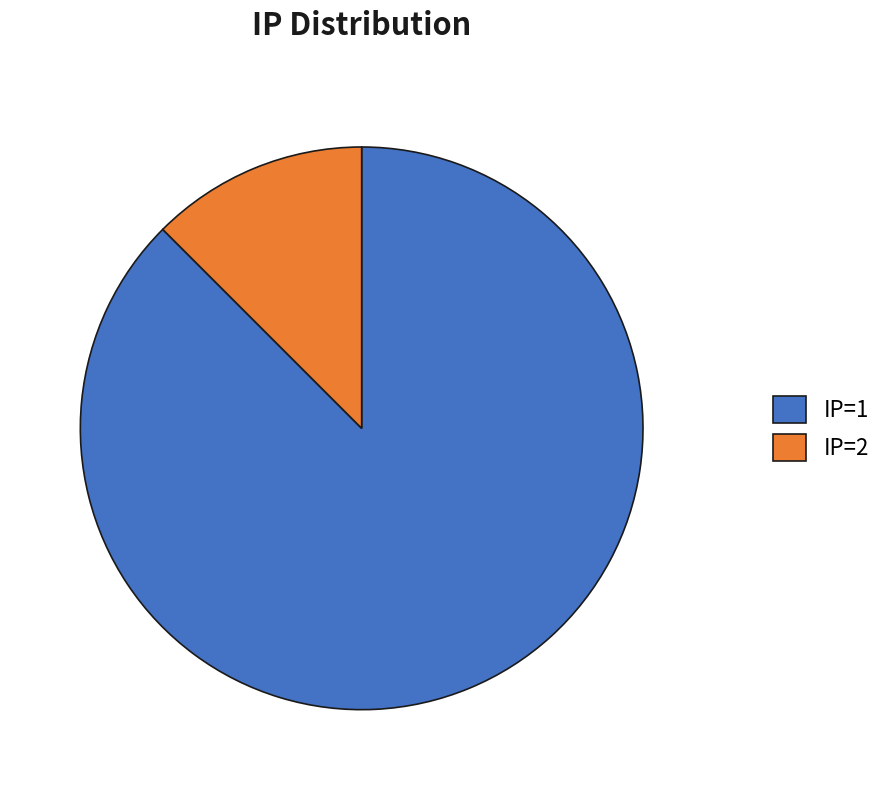

How many slices are in this pie chart?

2